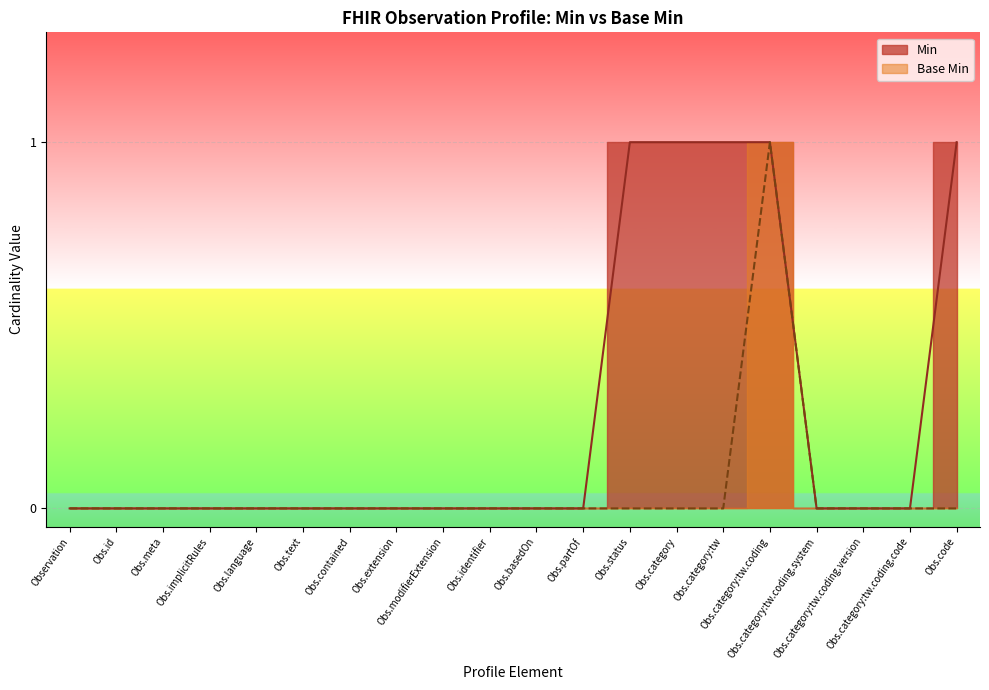

Reading right to left, extract all data points from this chart.

Base Min: 0	0	0	0	1	0	0	0	0	0	0	0	0	0	0	0	0	0	0	0
Min: 1	0	0	0	1	1	1	1	0	0	0	0	0	0	0	0	0	0	0	0